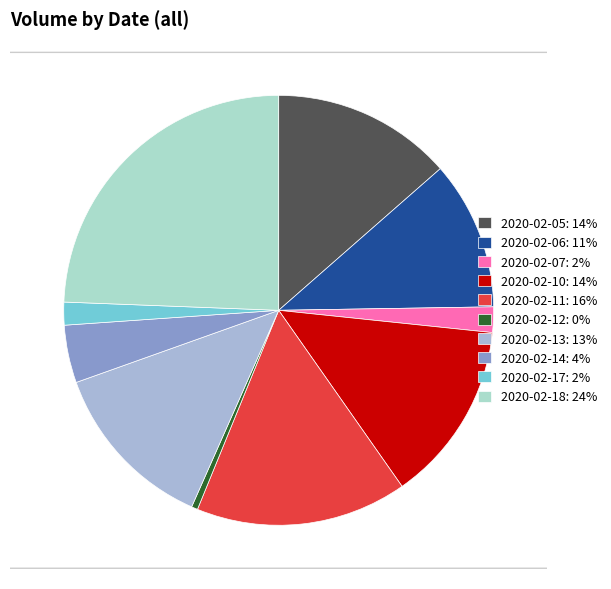

True or false: 2020-02-05 accounts for 1% of the total.

False